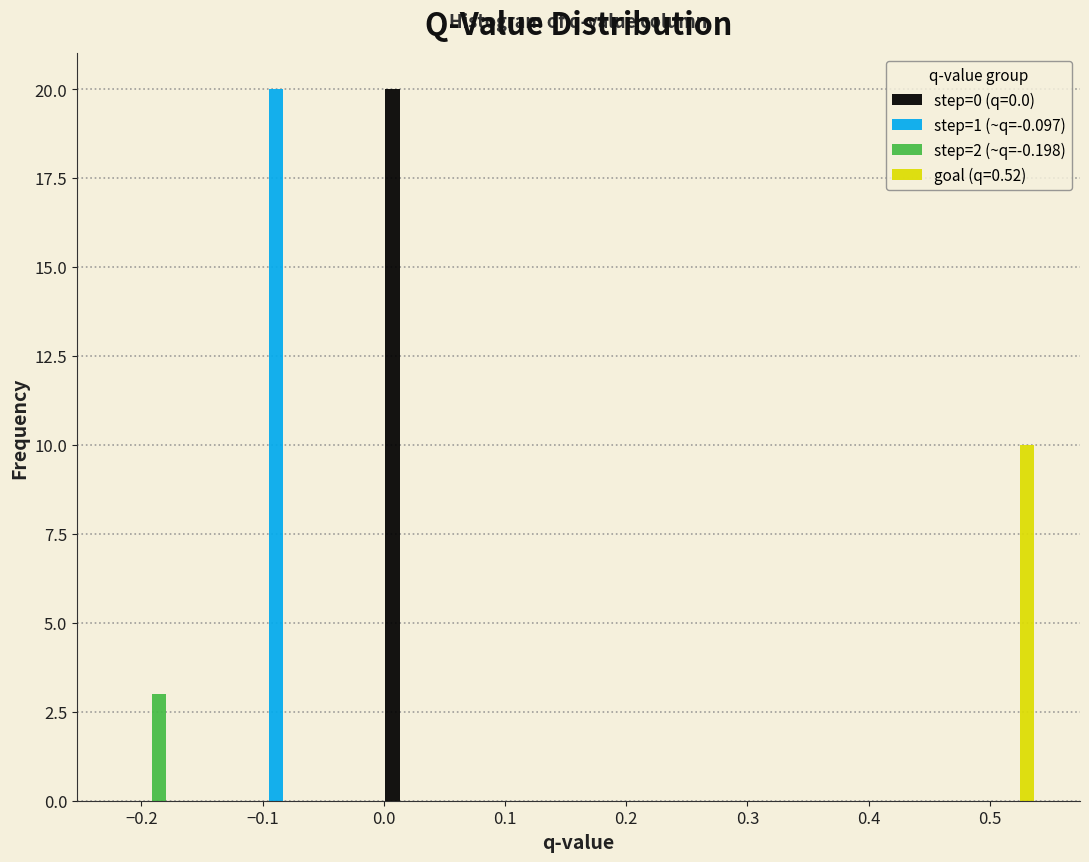

Reading left to right, transcribe this chart: for each range on the x-axis, give the height of each series' bar. Neither the bar edges nor the heights are printed on the chart, so give them approximately, as read against the axes.

-0.22 to -0.16: step=0 (q=0.0)=0	step=1 (~q=-0.097)=0	step=2 (~q=-0.198)=3	goal (q=0.52)=0
-0.16 to -0.11: step=0 (q=0.0)=0	step=1 (~q=-0.097)=0	step=2 (~q=-0.198)=0	goal (q=0.52)=0
-0.11 to -0.06: step=0 (q=0.0)=0	step=1 (~q=-0.097)=20	step=2 (~q=-0.198)=0	goal (q=0.52)=0
-0.06 to 0.00: step=0 (q=0.0)=0	step=1 (~q=-0.097)=0	step=2 (~q=-0.198)=0	goal (q=0.52)=0
0.00 to 0.05: step=0 (q=0.0)=20	step=1 (~q=-0.097)=0	step=2 (~q=-0.198)=0	goal (q=0.52)=0
0.05 to 0.11: step=0 (q=0.0)=0	step=1 (~q=-0.097)=0	step=2 (~q=-0.198)=0	goal (q=0.52)=0
0.11 to 0.16: step=0 (q=0.0)=0	step=1 (~q=-0.097)=0	step=2 (~q=-0.198)=0	goal (q=0.52)=0
0.16 to 0.21: step=0 (q=0.0)=0	step=1 (~q=-0.097)=0	step=2 (~q=-0.198)=0	goal (q=0.52)=0
0.21 to 0.27: step=0 (q=0.0)=0	step=1 (~q=-0.097)=0	step=2 (~q=-0.198)=0	goal (q=0.52)=0
0.27 to 0.32: step=0 (q=0.0)=0	step=1 (~q=-0.097)=0	step=2 (~q=-0.198)=0	goal (q=0.52)=0
0.32 to 0.38: step=0 (q=0.0)=0	step=1 (~q=-0.097)=0	step=2 (~q=-0.198)=0	goal (q=0.52)=0
0.38 to 0.43: step=0 (q=0.0)=0	step=1 (~q=-0.097)=0	step=2 (~q=-0.198)=0	goal (q=0.52)=0
0.43 to 0.49: step=0 (q=0.0)=0	step=1 (~q=-0.097)=0	step=2 (~q=-0.198)=0	goal (q=0.52)=0
0.49 to 0.54: step=0 (q=0.0)=0	step=1 (~q=-0.097)=0	step=2 (~q=-0.198)=0	goal (q=0.52)=10